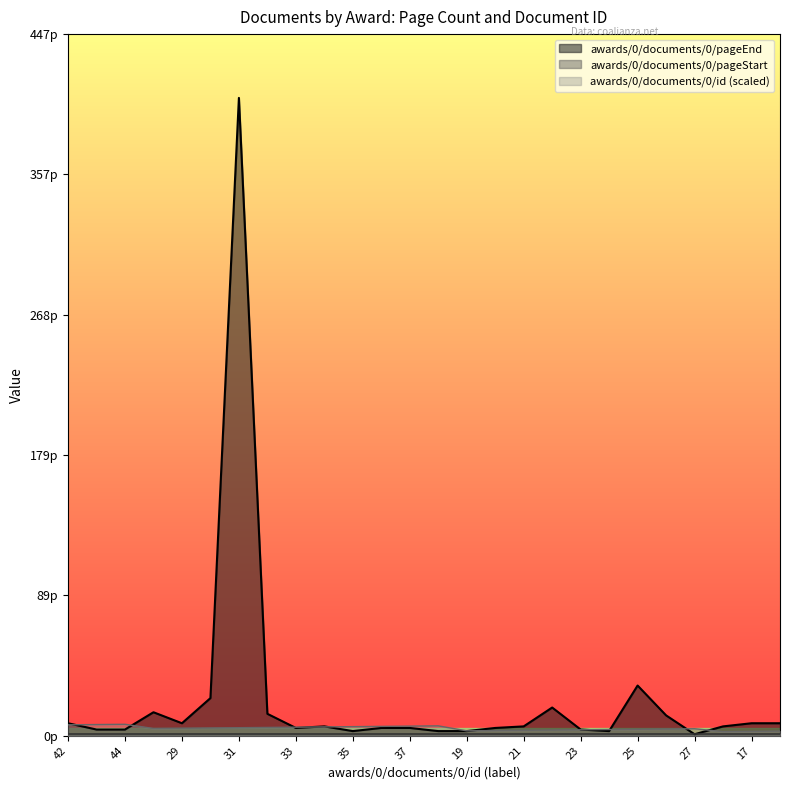

Which category has the highest value in the awards/0/documents/0/id series?

44